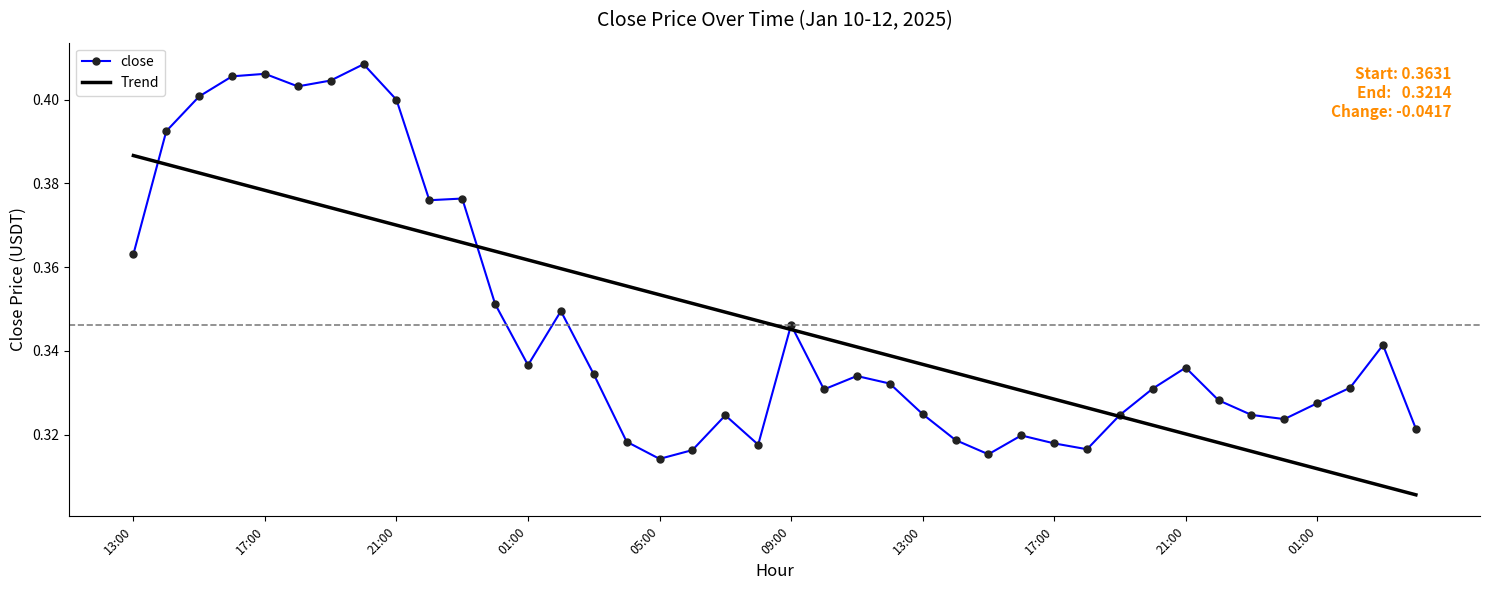

Rank the series by their maximum value, from lowest to highest.

Trend, close